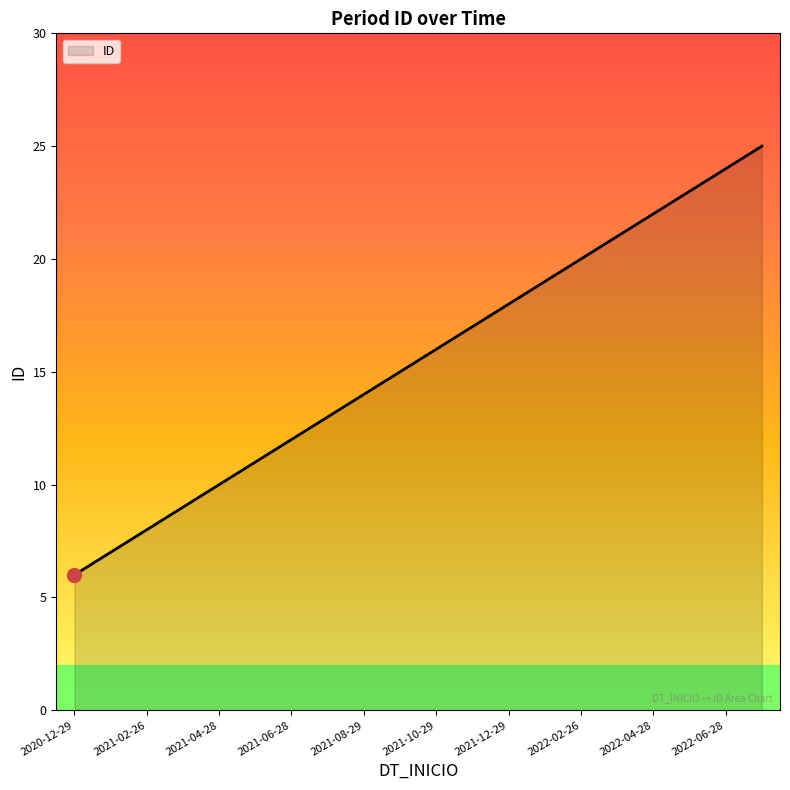

What is the difference between the maximum and minimum values?

19